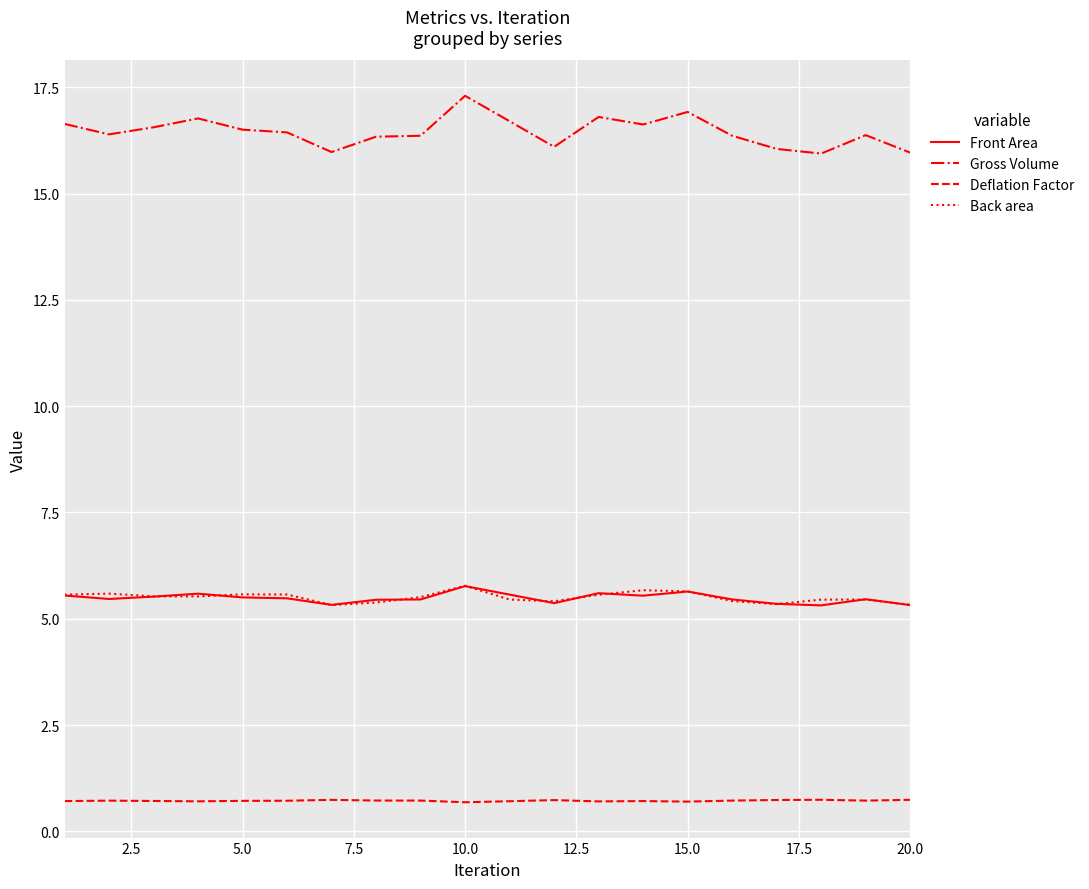

True or false: Front Area and Gross Volume cross at least once.

False